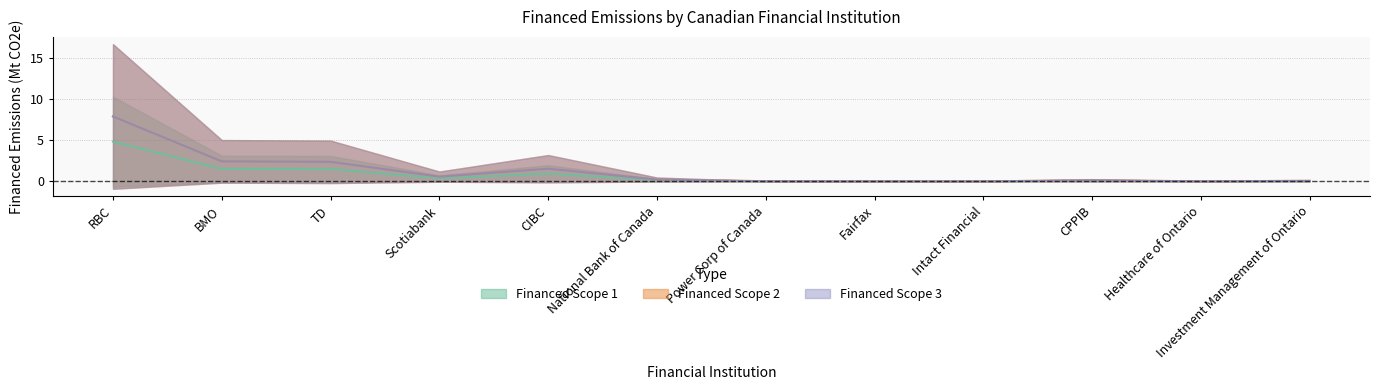

True or false: Financed Scope 2 and Financed Scope 1 intersect in this chart.

False